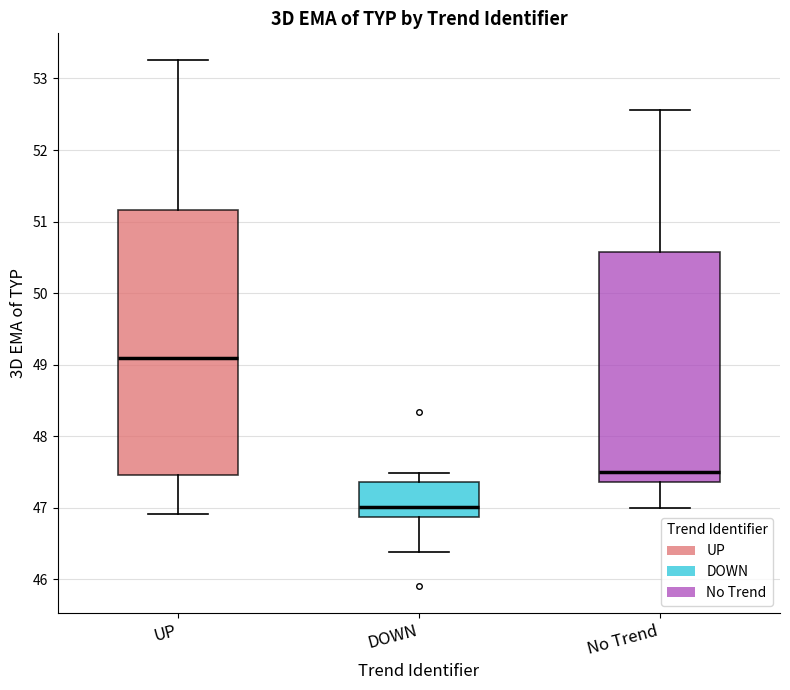

Where does the median line of the box for No Trend sit on the y-axis? The values are not printed on the chart, so give them approximately, as read against the axis.

47.5